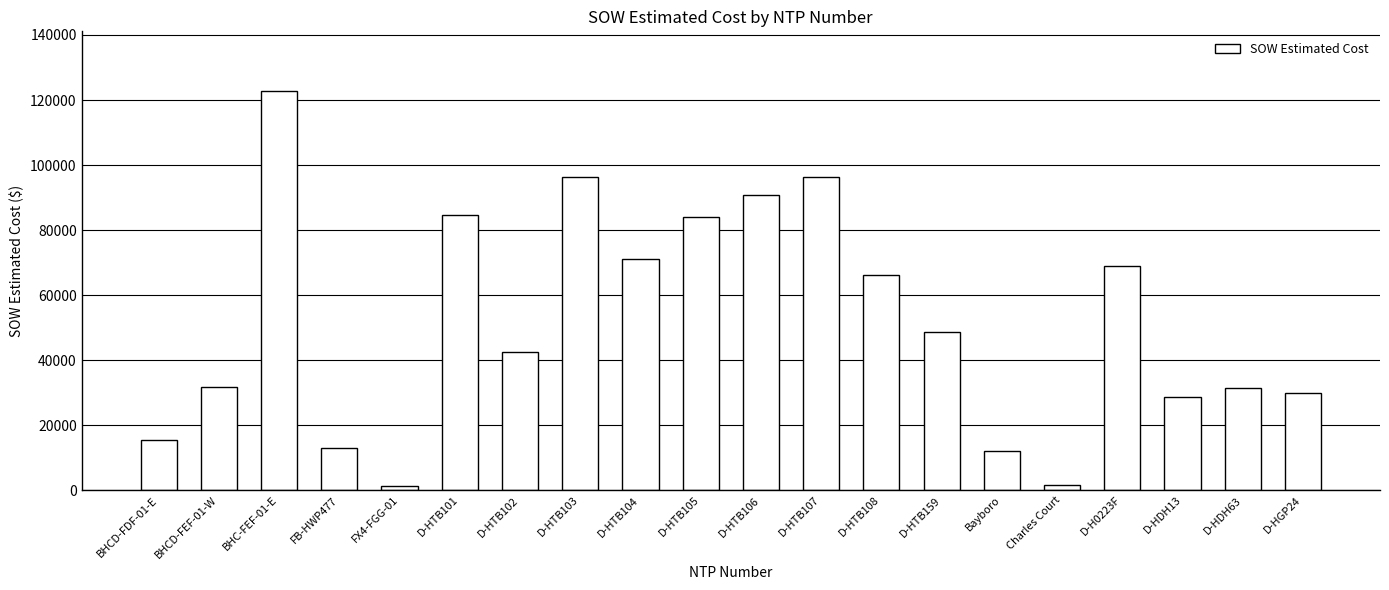

True or false: the data shows 129800.3 at D-HTB103.

False